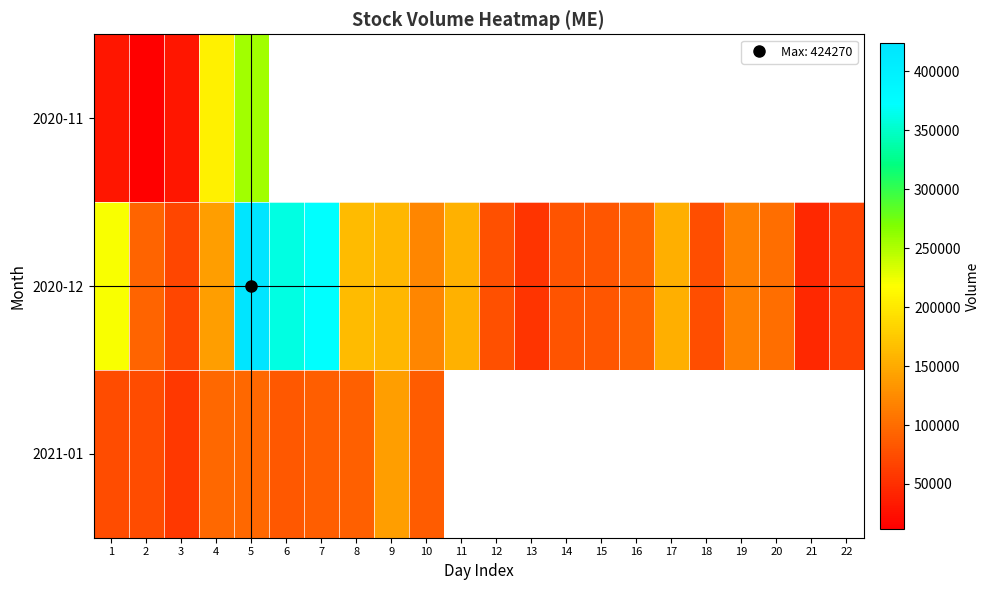

How many categories are shown in the chart?

22